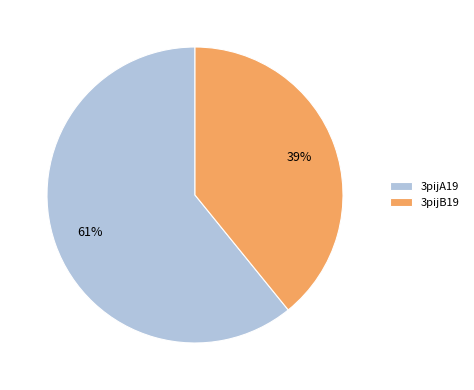

How many segments does this pie chart have?

2